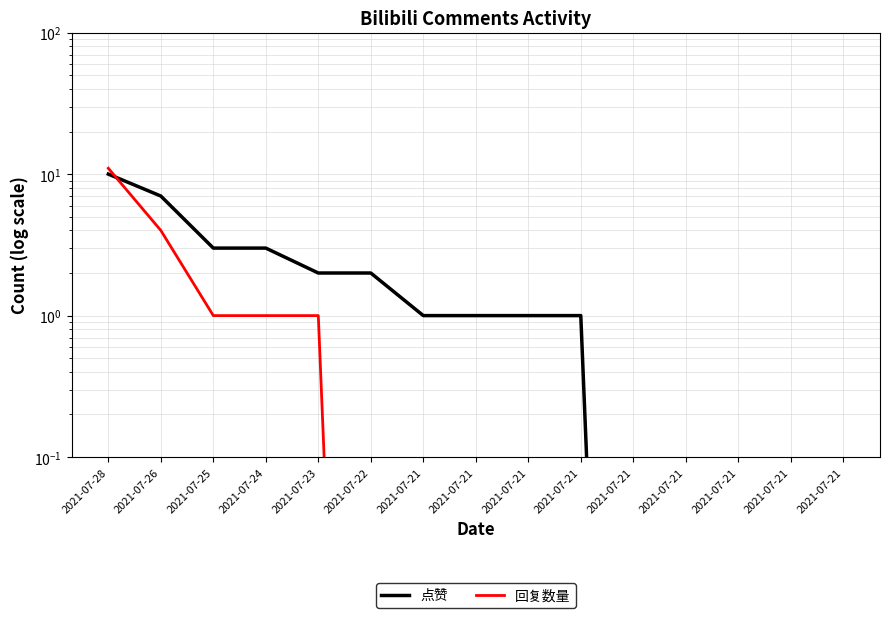

At how many categories does at least one series exceed 9?

1